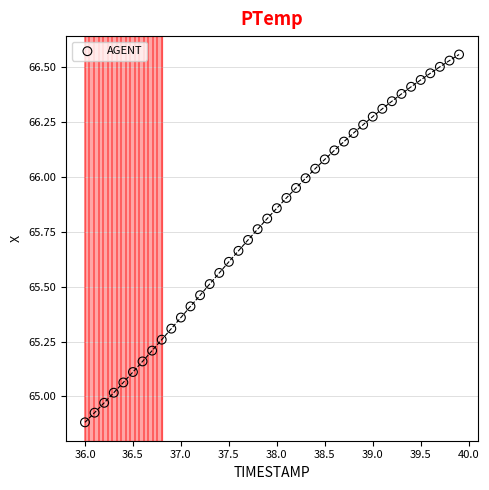

What is the range of X values (max minus min)?

3.9